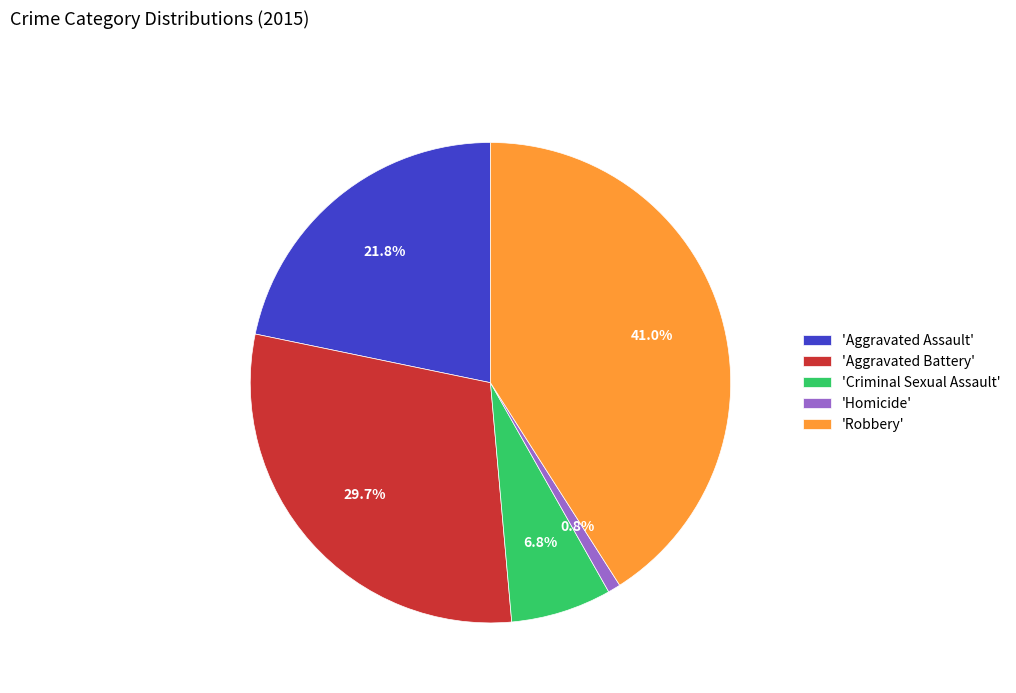

Which has a higher value, 'Aggravated Battery' or 'Aggravated Assault'?

'Aggravated Battery'